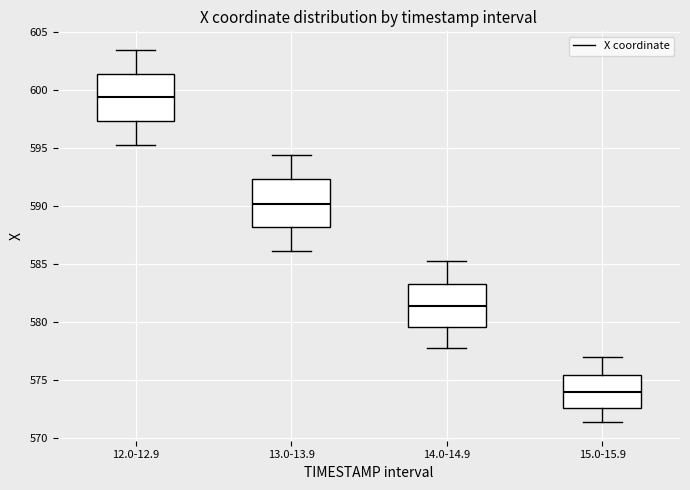

Which box has the highest median line?

12.0-12.9